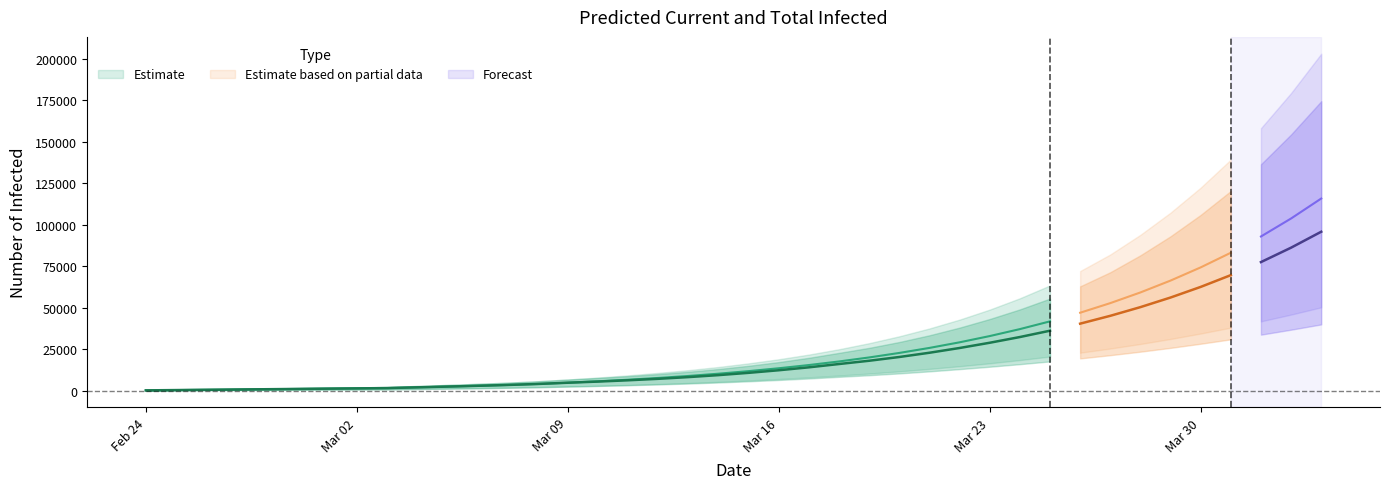

The predicted_total_infected_lower series shows 2926 at 15. True or false?

True